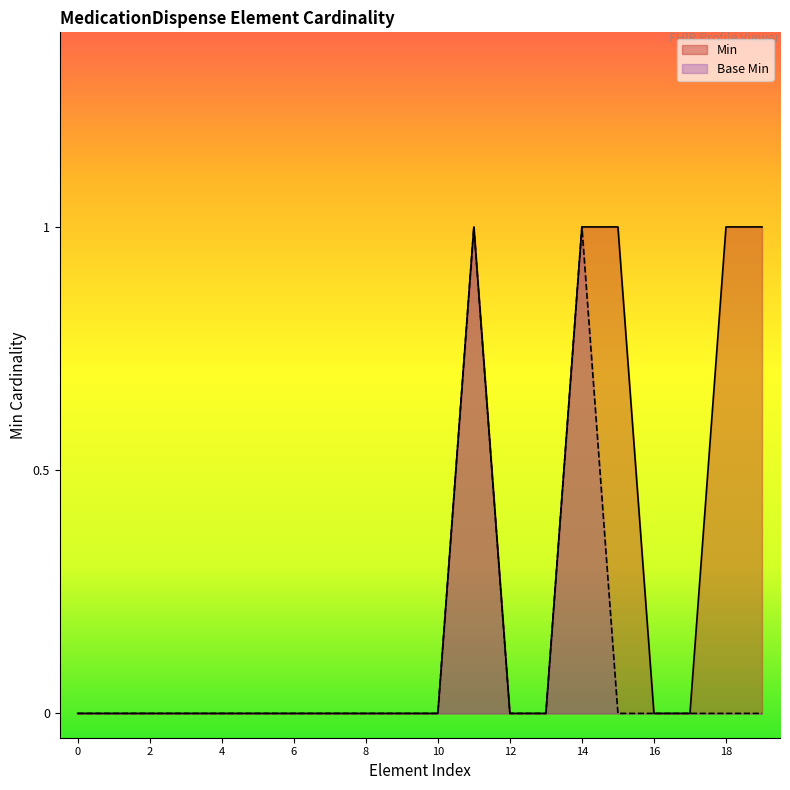

True or false: Min and Base Min cross at least once.

False